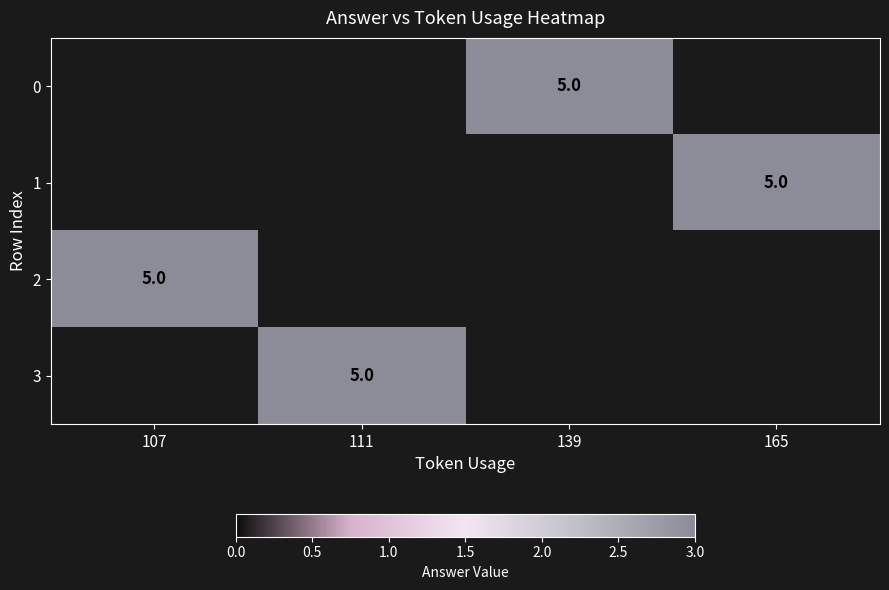

Which label corresponds to the smallest value in the chart?

139